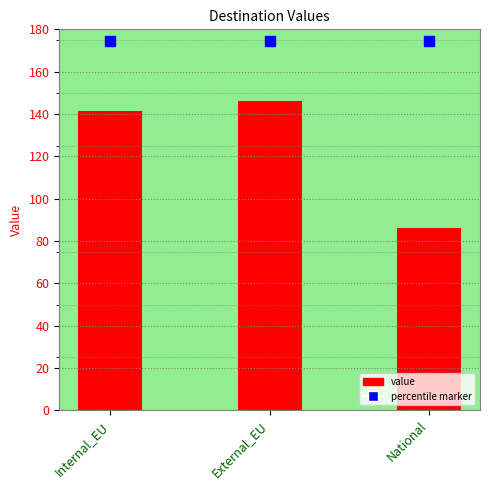

Which label corresponds to the smallest value in the chart?

National